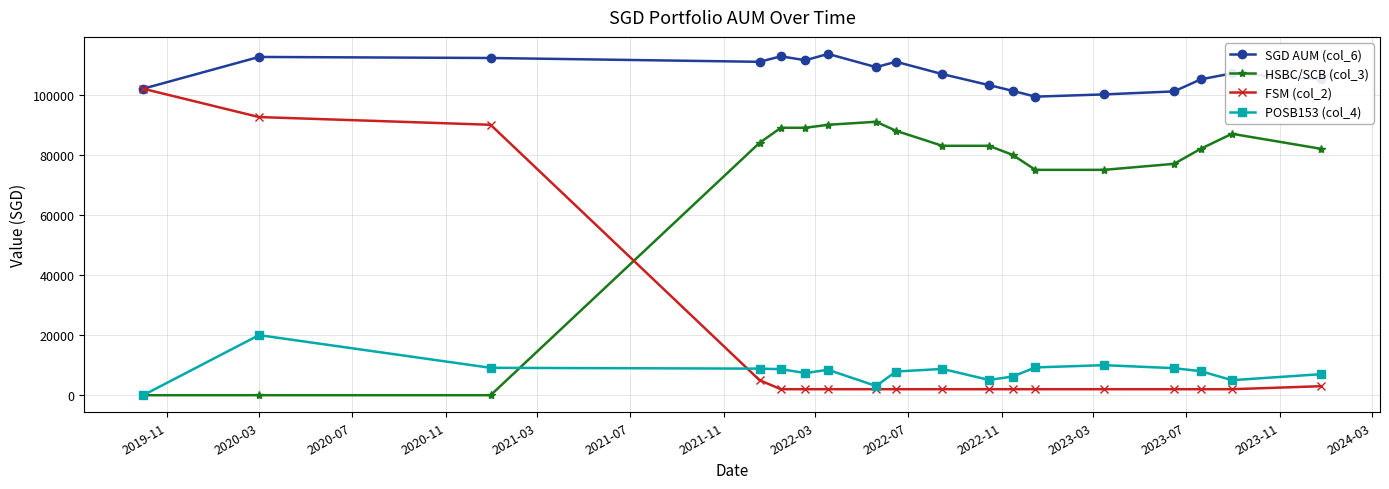

What is the value of the HSBC/SCB (col_3) point at the 10th from the left?

83000.0